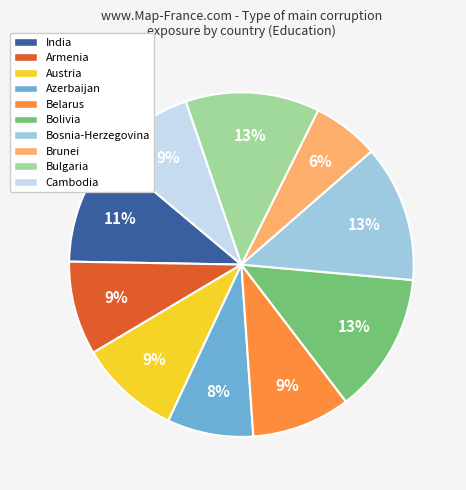

Is Austria the majority of the pie?

No